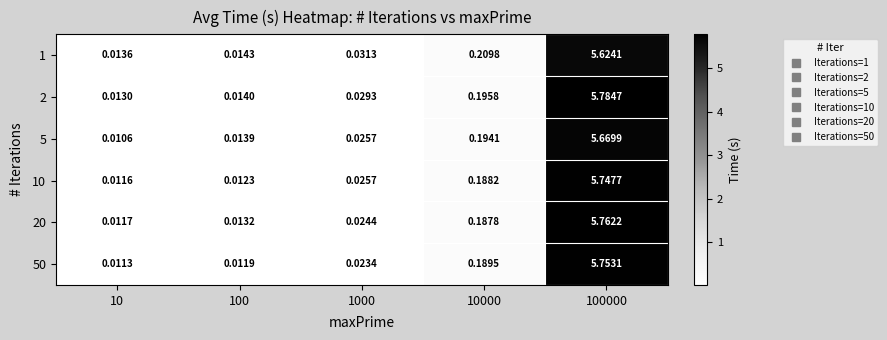

What is the total value across all series at 10?

0.1